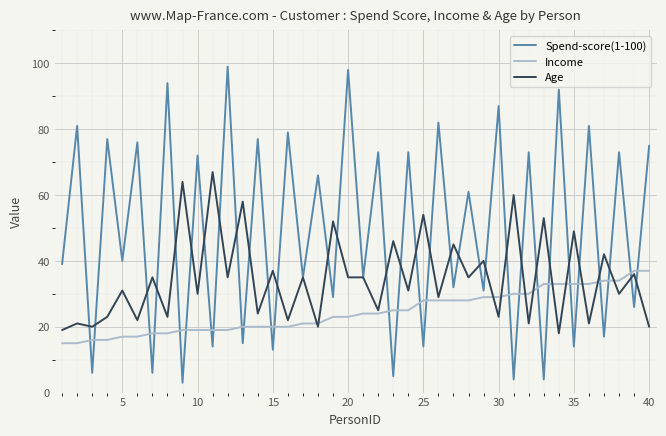

What is the difference between the second highest and second lowest values in the Spend-score(1-100) series?

94